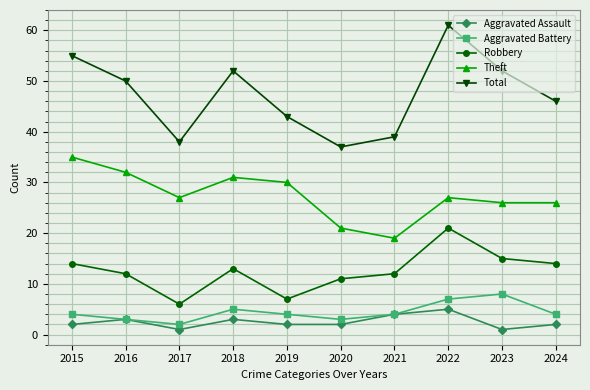

How many categories are shown in the chart?

10